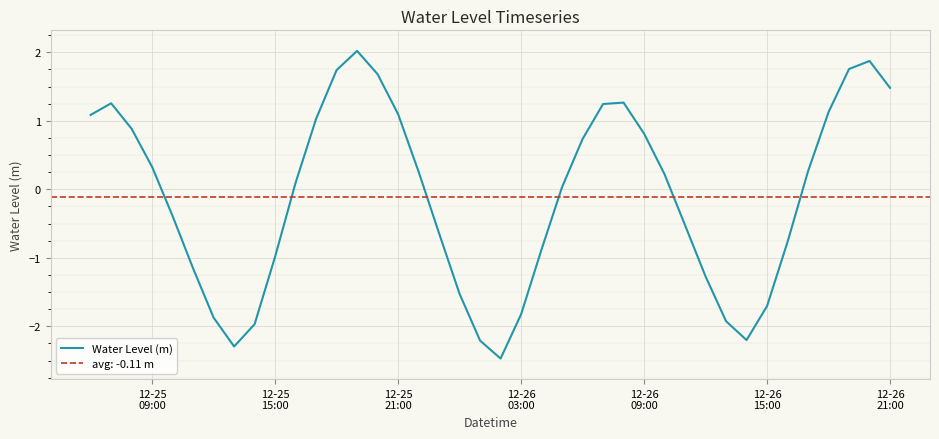

How many points are higher than both their immediate neighbors (excluding endpoints)?

4